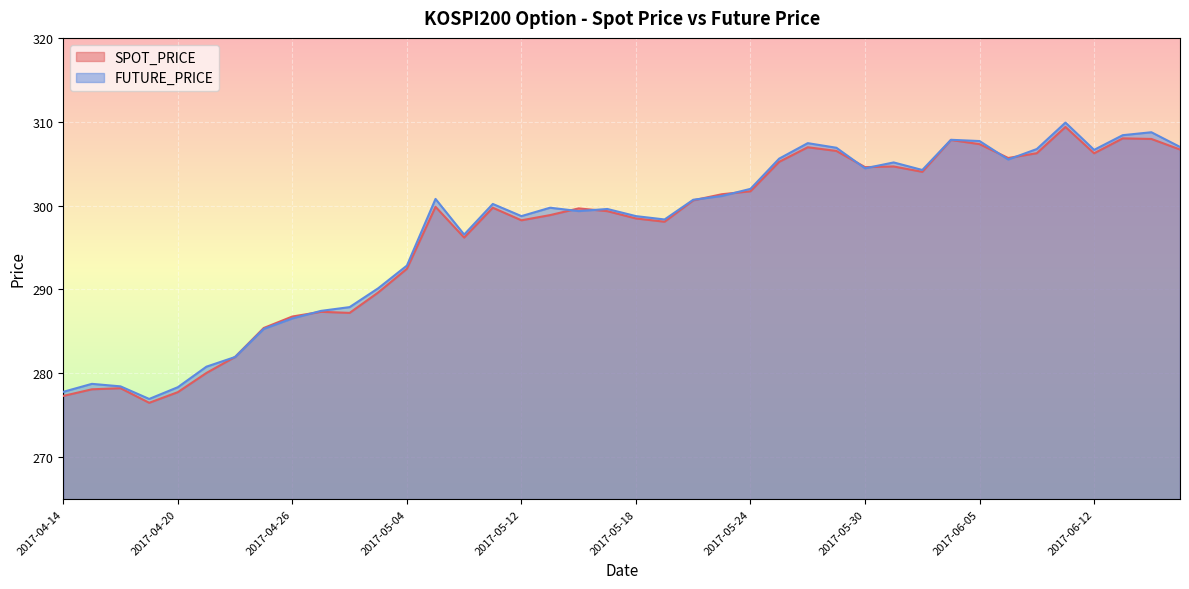

Which series has the largest total across all categories?

FUTURE_PRICE